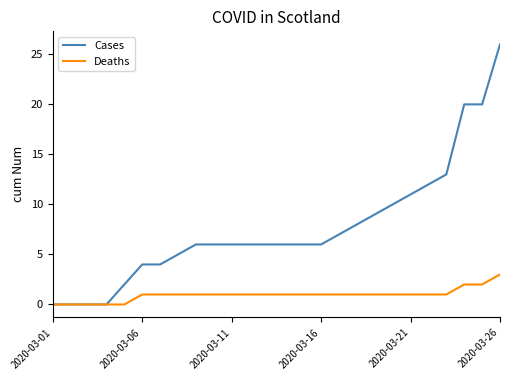

What is the greatest value displayed?

26